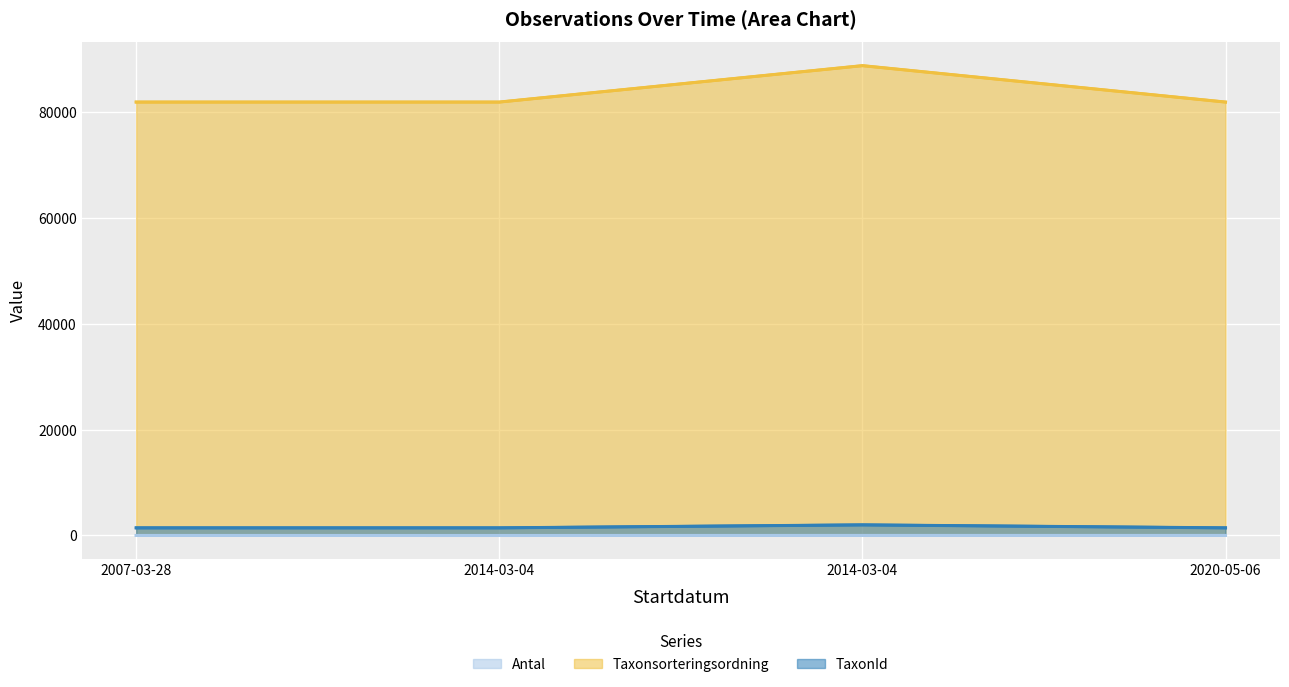

At which category is the sum across all series the highest?

2014-03-04